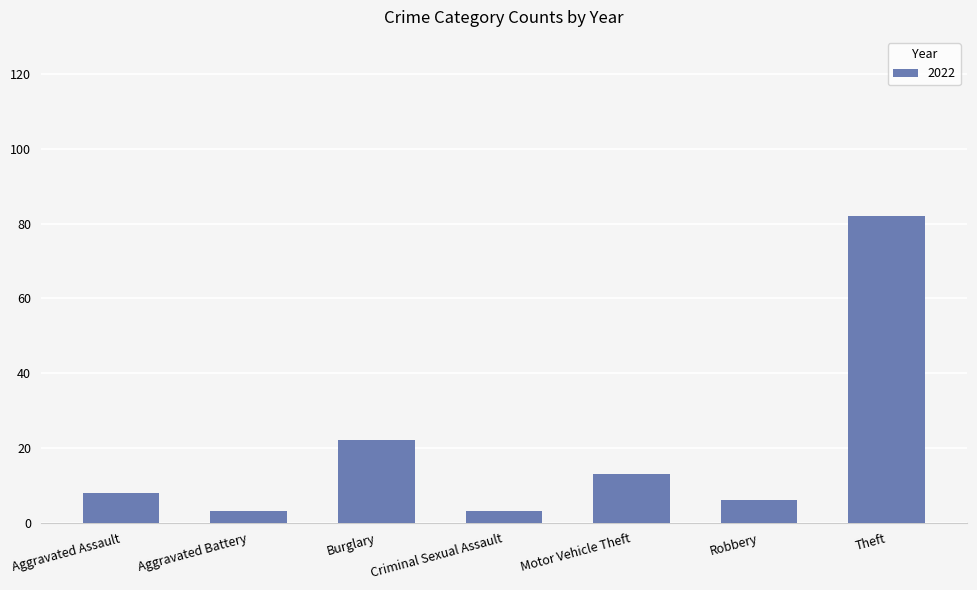

Count the number of categories in the chart.

7